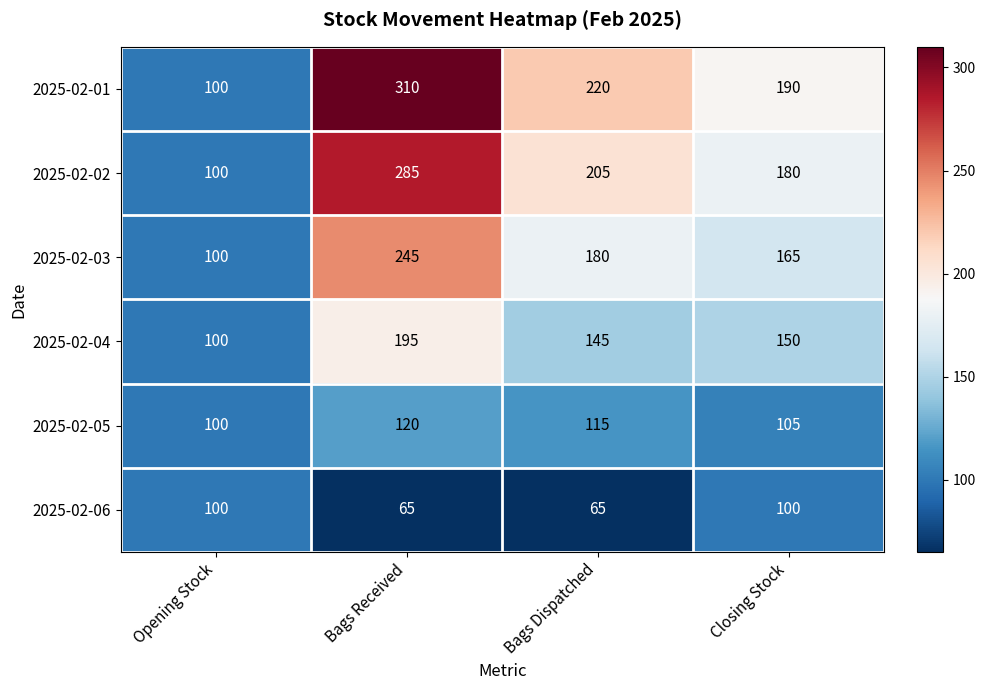

What is the greatest value displayed?

310